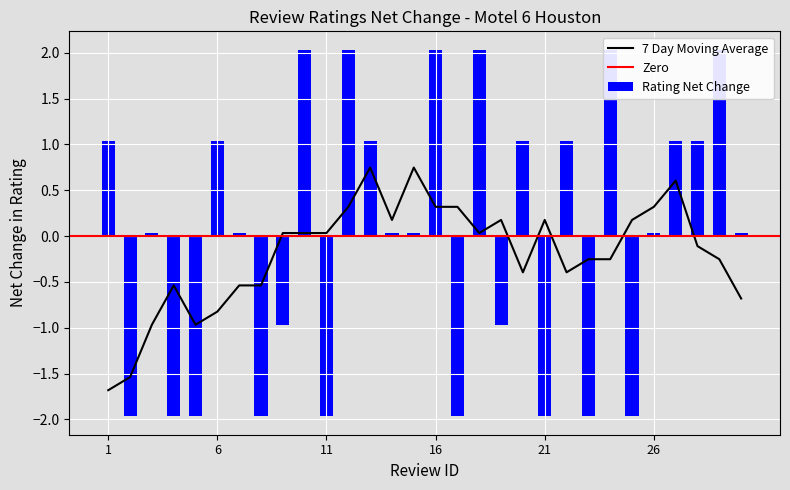

List the labels in order of value, smallest first.

2, 4, 5, 8, 11, 17, 21, 23, 25, 9, 19, 3, 7, 14, 15, 26, 30, 1, 6, 13, 20, 22, 27, 28, 10, 12, 16, 18, 24, 29